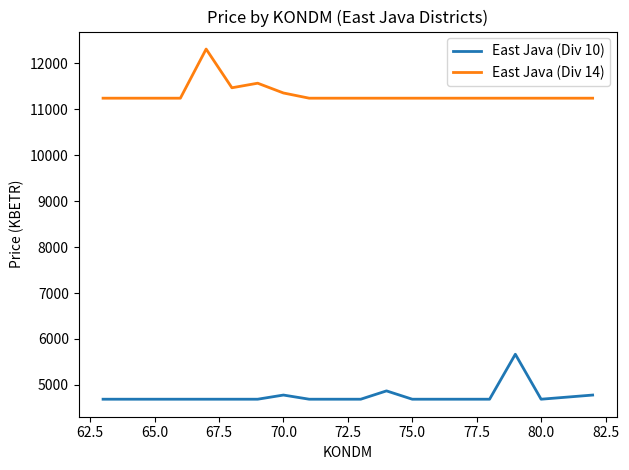

True or false: East Java (Div 10) and East Java (Div 14) cross at least once.

False